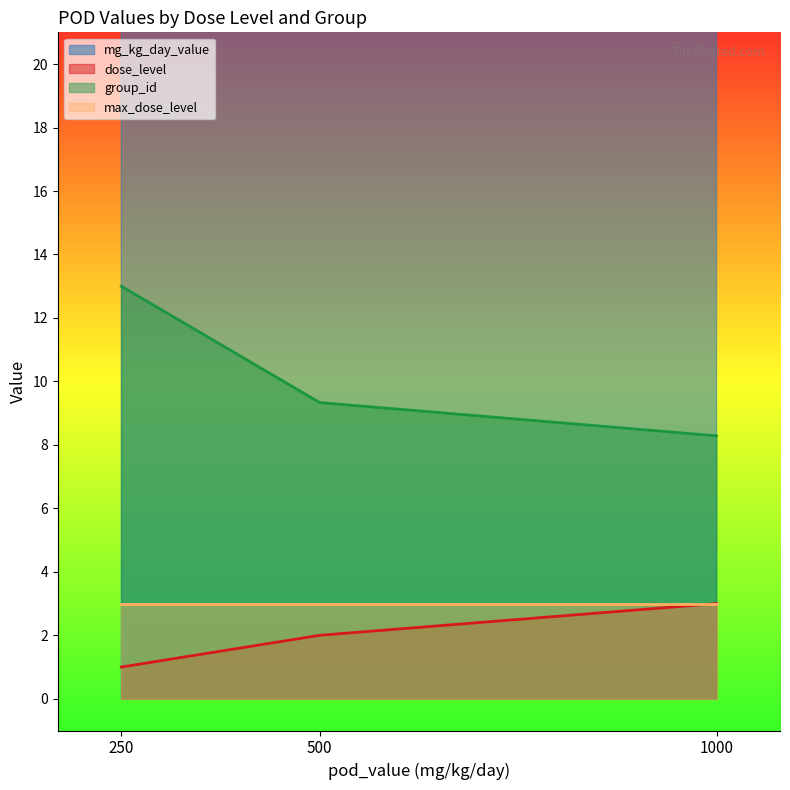

At 500, list the series in order from smallest to largest.

dose_level, max_dose_level, group_id, mg_kg_day_value